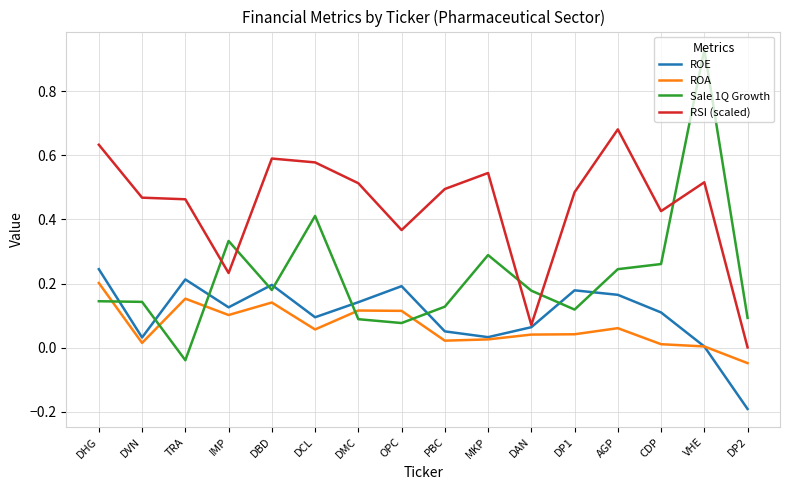

What is the sum of all ROA values?

1.1